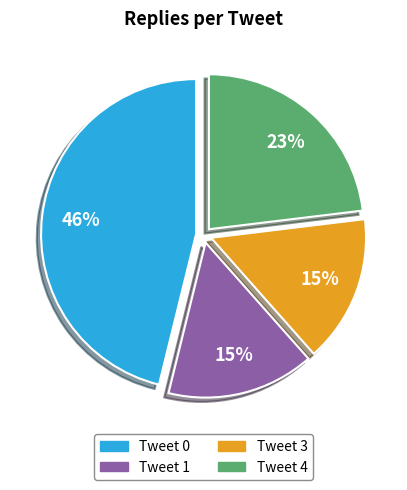

To the nearest percent, what is the difference between the largest and smallest slice percentages?

31%